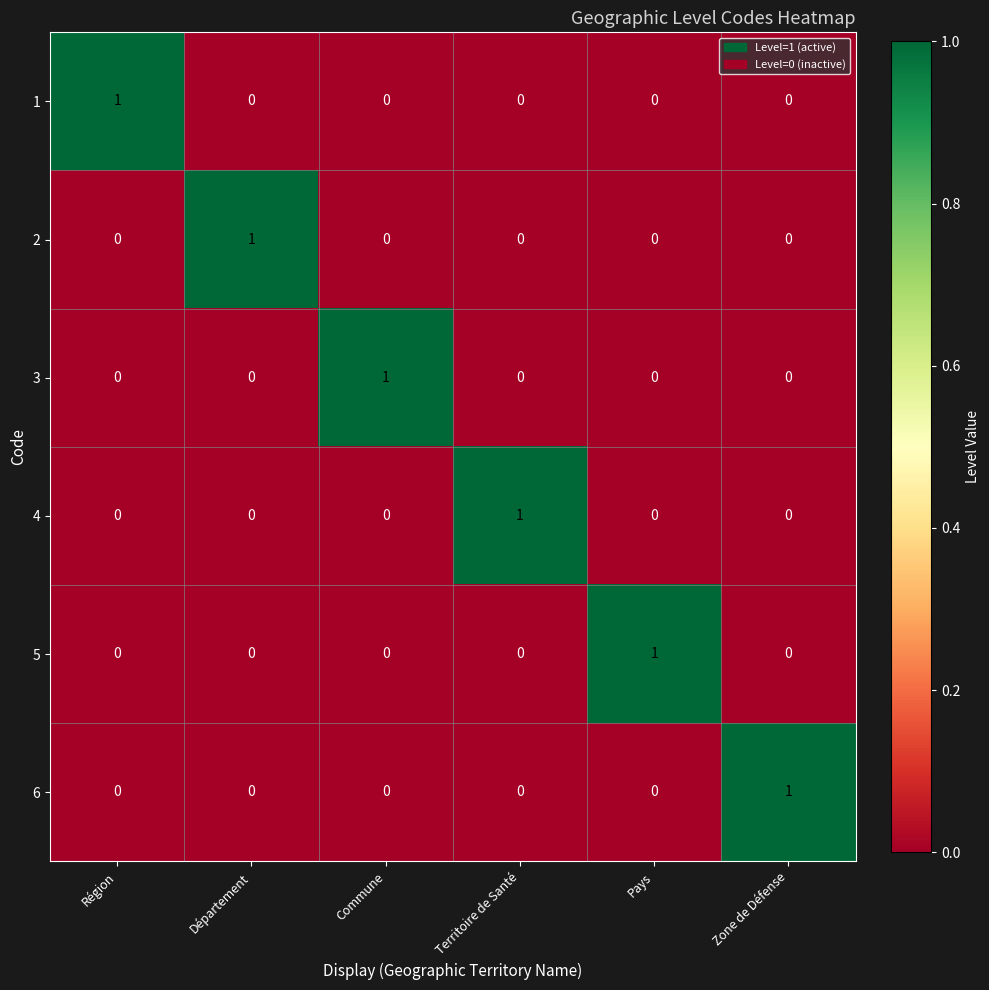

How many 2 values are between 0 and 1?

6